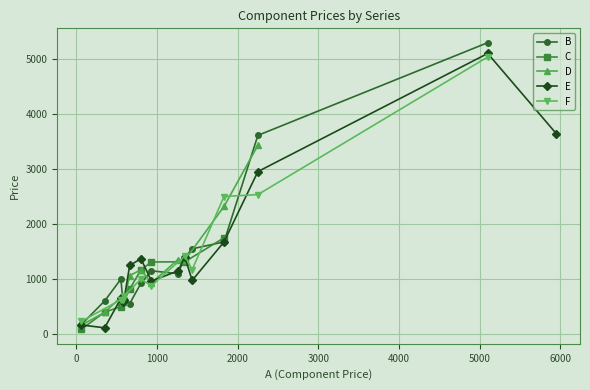

What is the average value?

1579